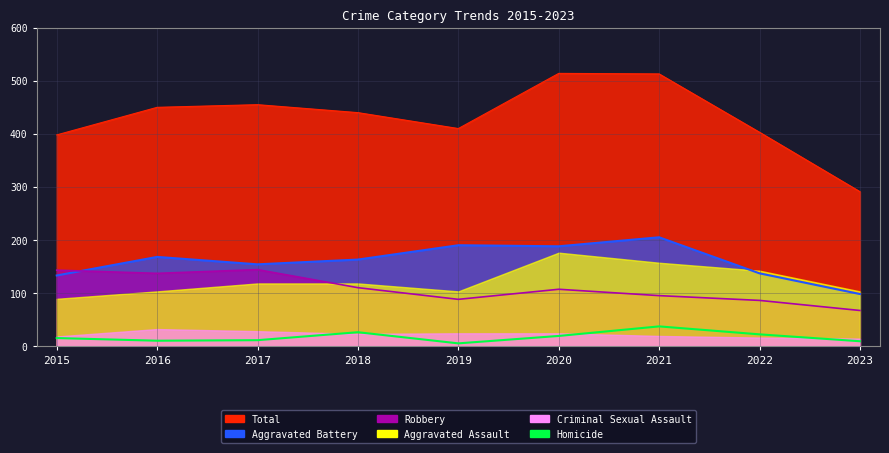

Reading right to left, extract all data points from this chart.

2023=9	2022=22	2021=37	2020=19	2019=5	2018=26	2017=11	2016=10	2015=15